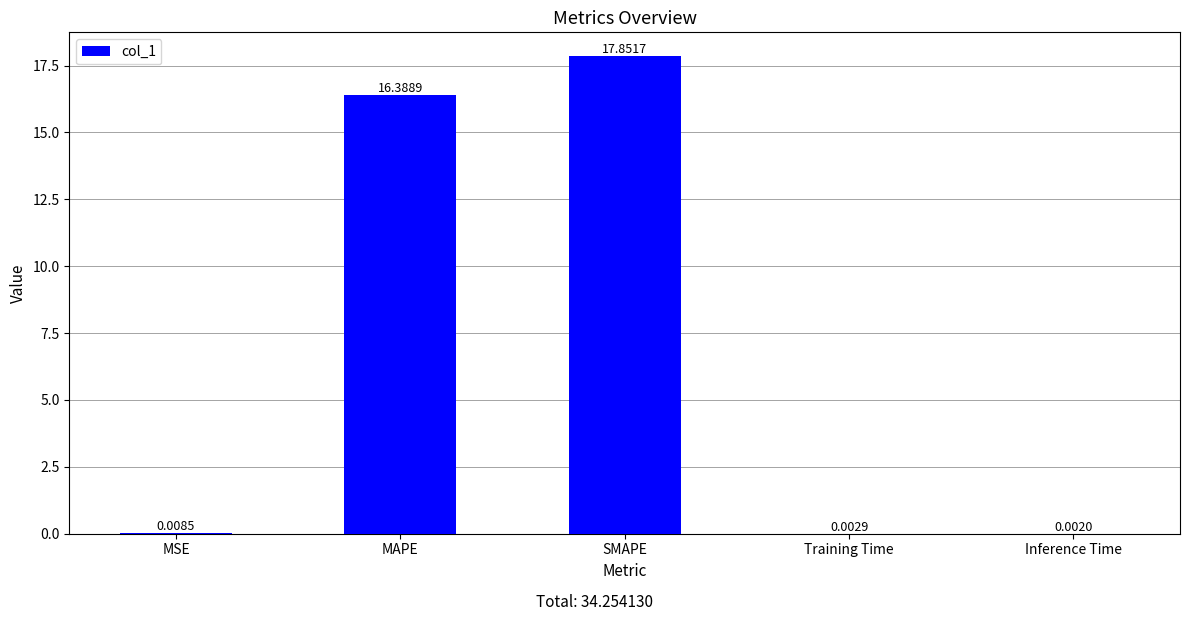

Is it true that the value at SMAPE is 29.3?

False